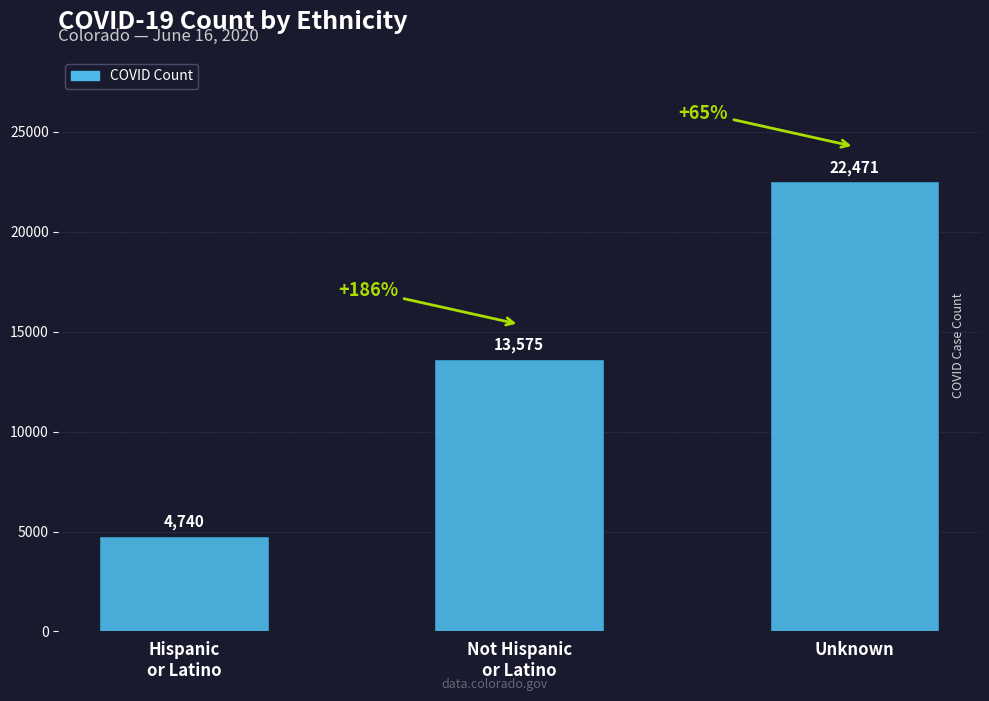

What is the value of the 1st bar from the left?

4740